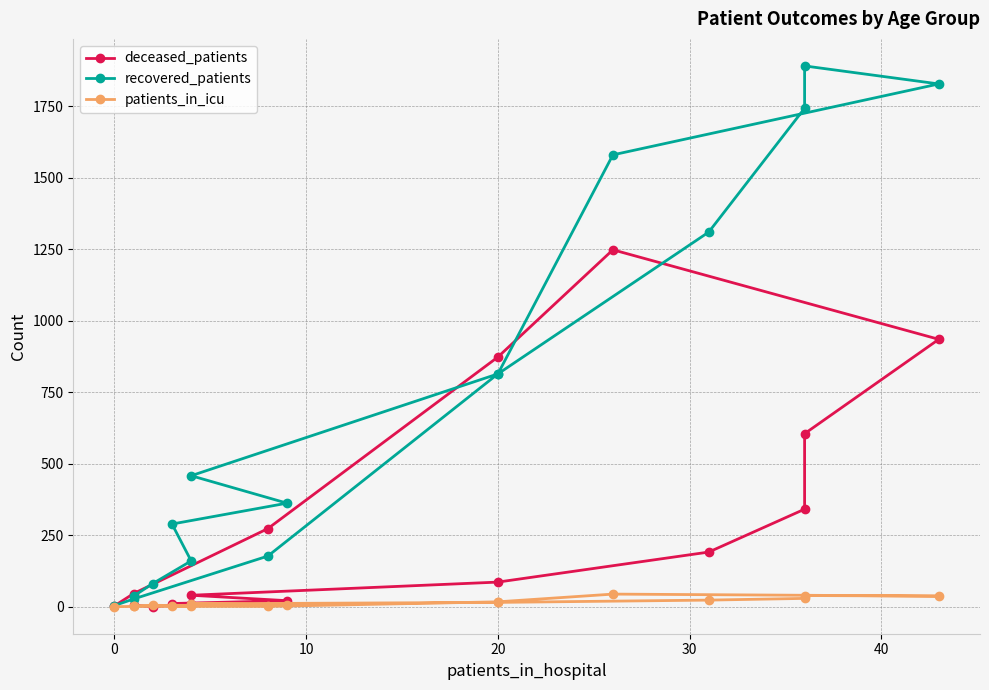

What are all the series names shown in the legend?

deceased_patients, recovered_patients, patients_in_icu